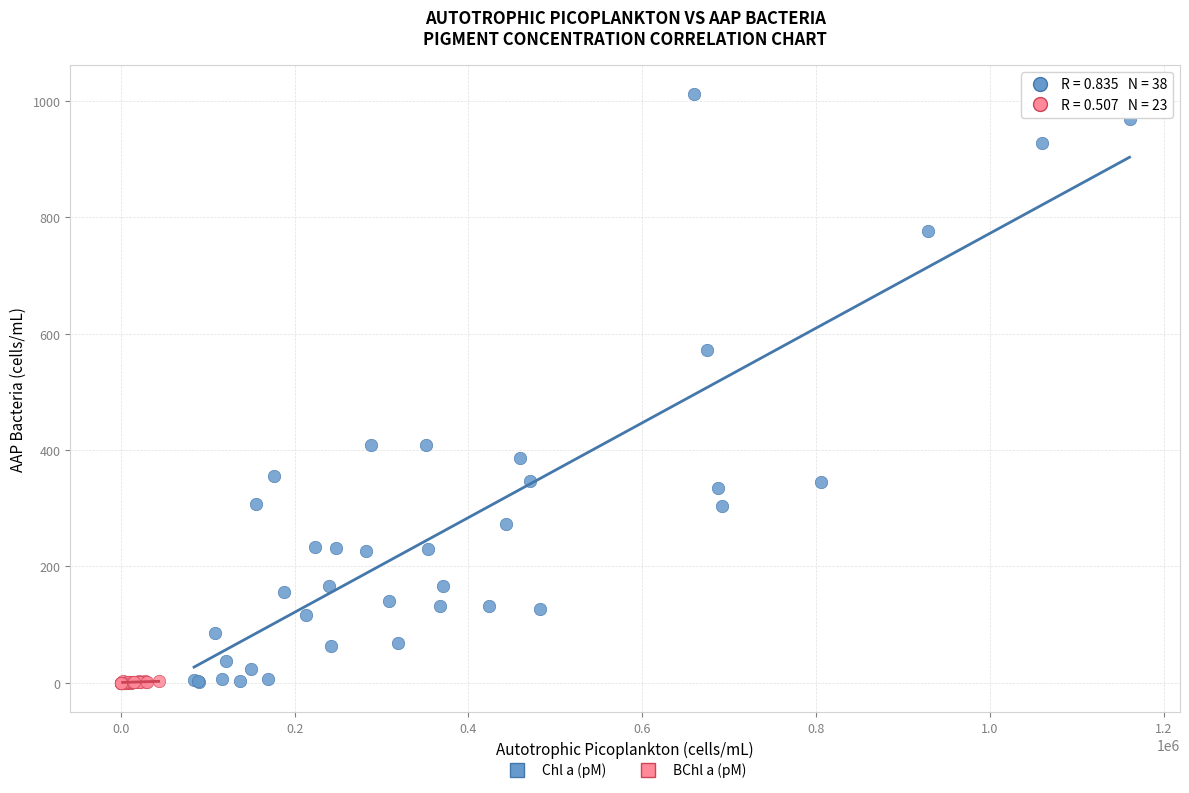

Which series has the widest spread of Y values?

Chl a (pM)